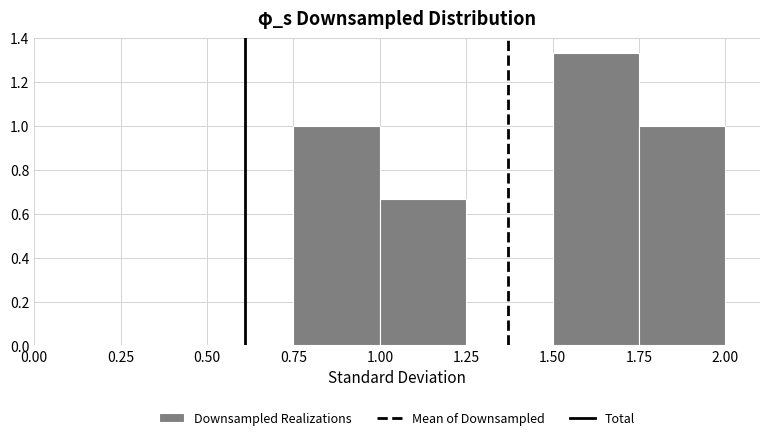

Reading left to right, list every bar in this chart as the range it spans on the x-axis followed by its height. The values are not printed on the chart, so give them approximately, as read against the axis.

0.00 to 0.25: 0
0.25 to 0.50: 0
0.50 to 0.75: 0
0.75 to 1.00: 1.00
1.00 to 1.25: 0.66
1.25 to 1.50: 0
1.50 to 1.75: 1.34
1.75 to 2.00: 1.00